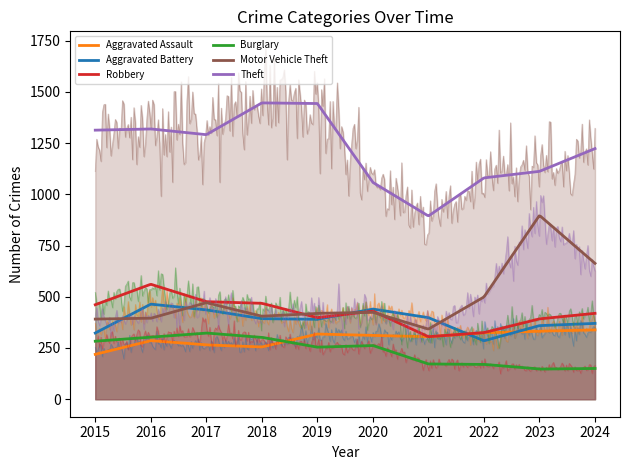

What is the value of the Aggravated Assault point at the 4th from the left?

255